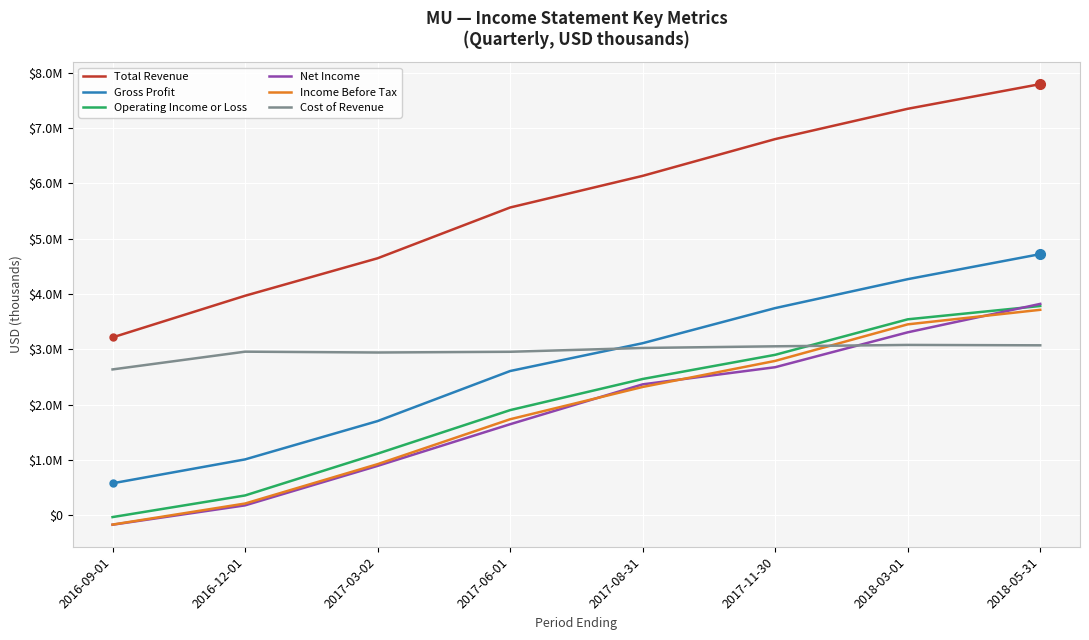

What is the value of the Net Income point at the 5th from the left?

2368000